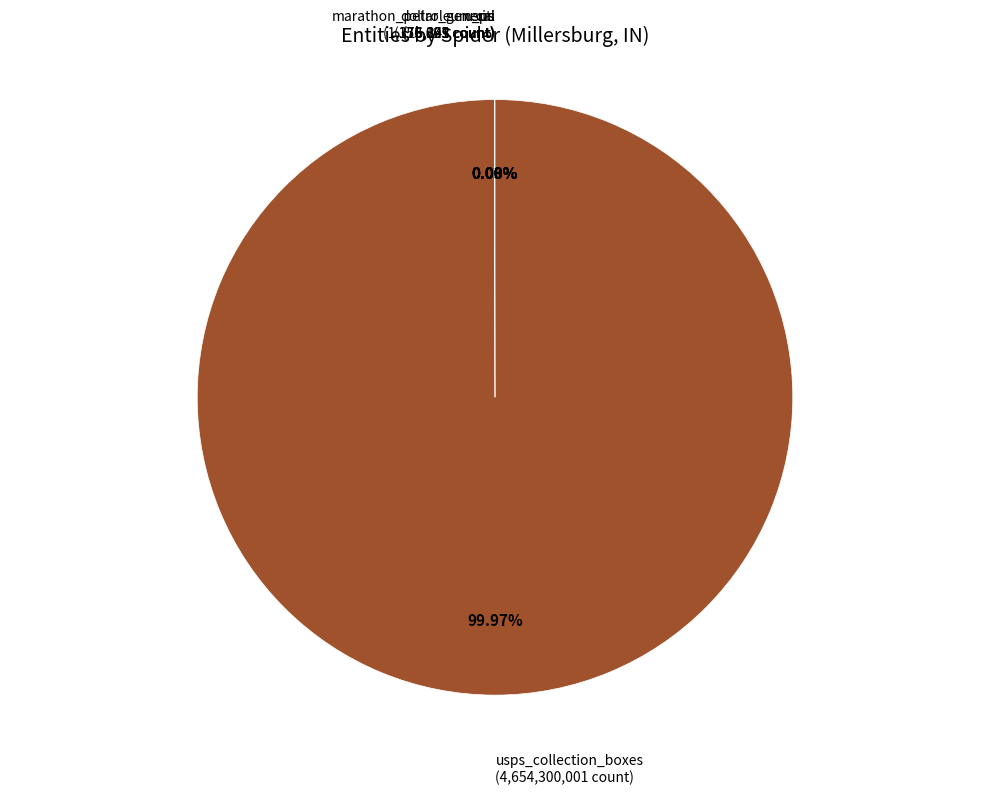

Is there a majority slice in this chart?

Yes